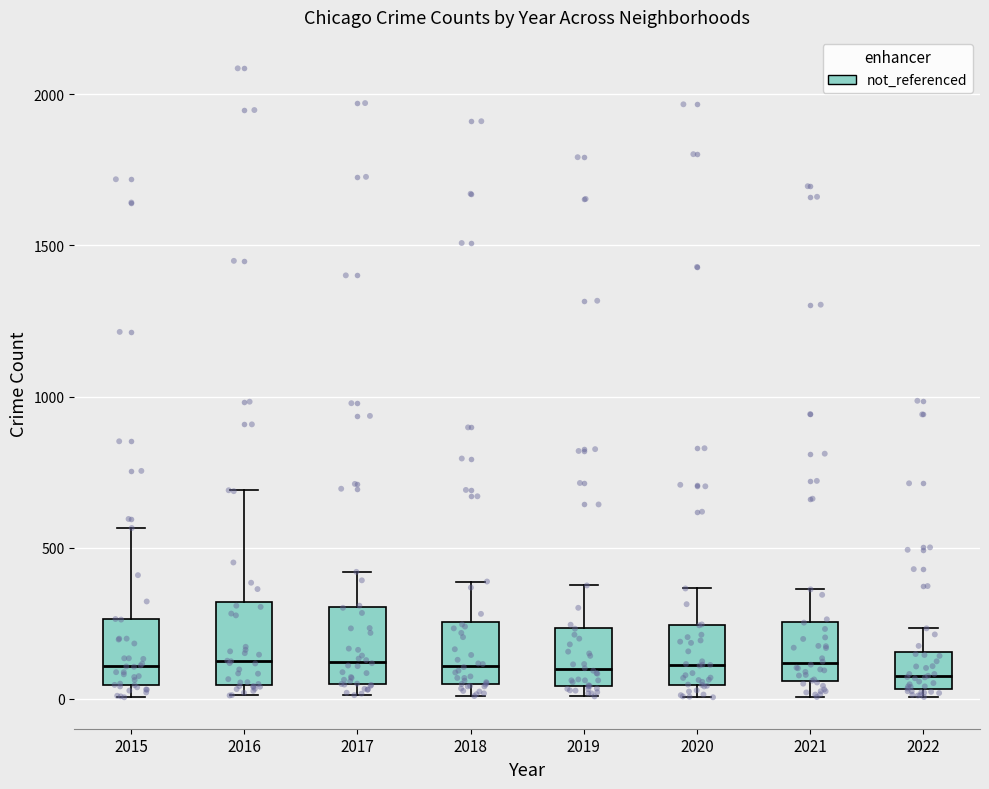

Where is the lower edge of the box at x = 2015 on the y-axis? The values are not printed on the chart, so give them approximately, as read against the axis.

50